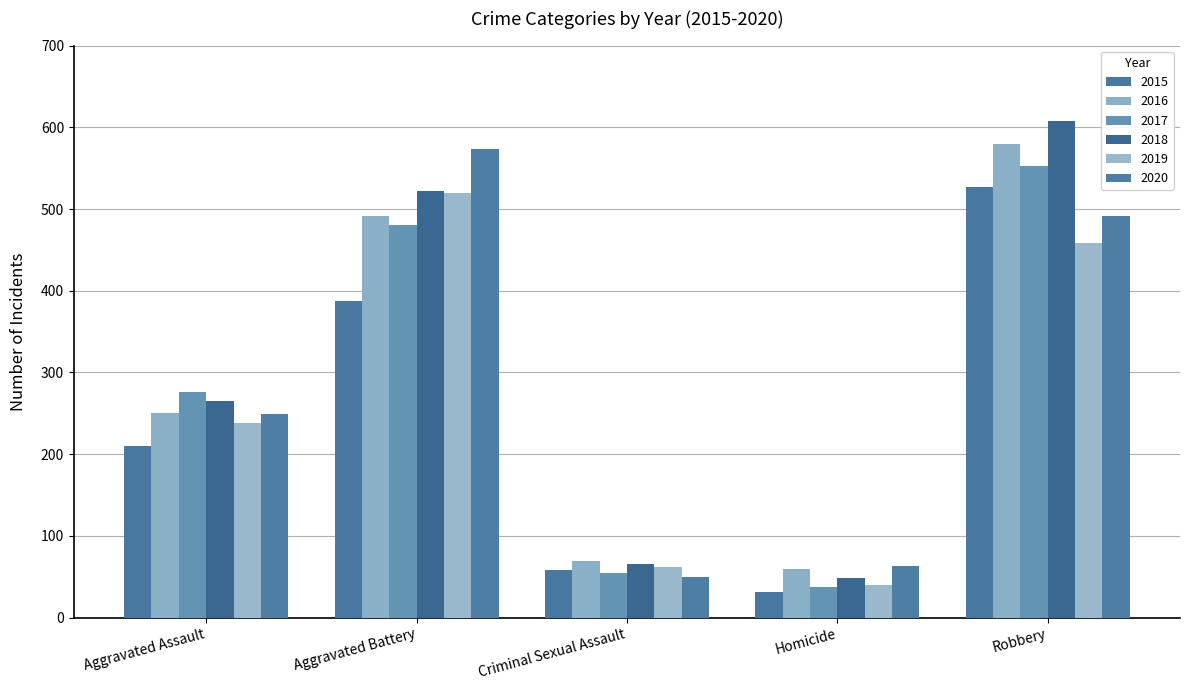

How many groups of bars are there?

5